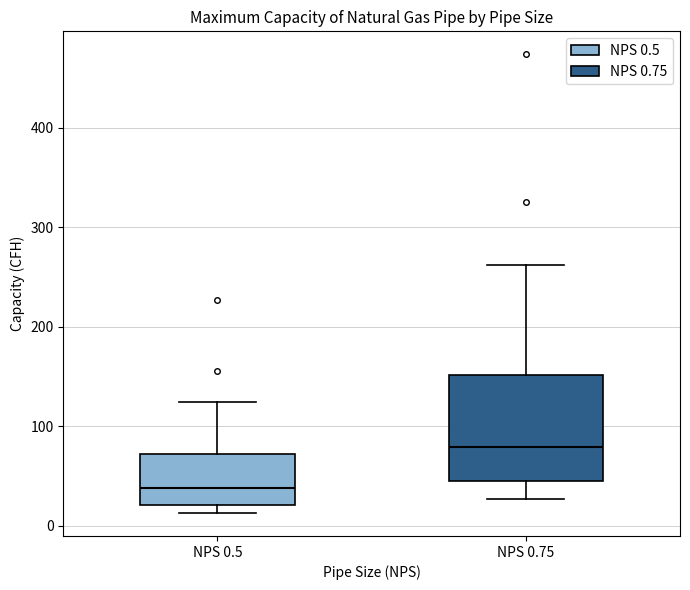

Which box has the highest median line?

NPS 0.75